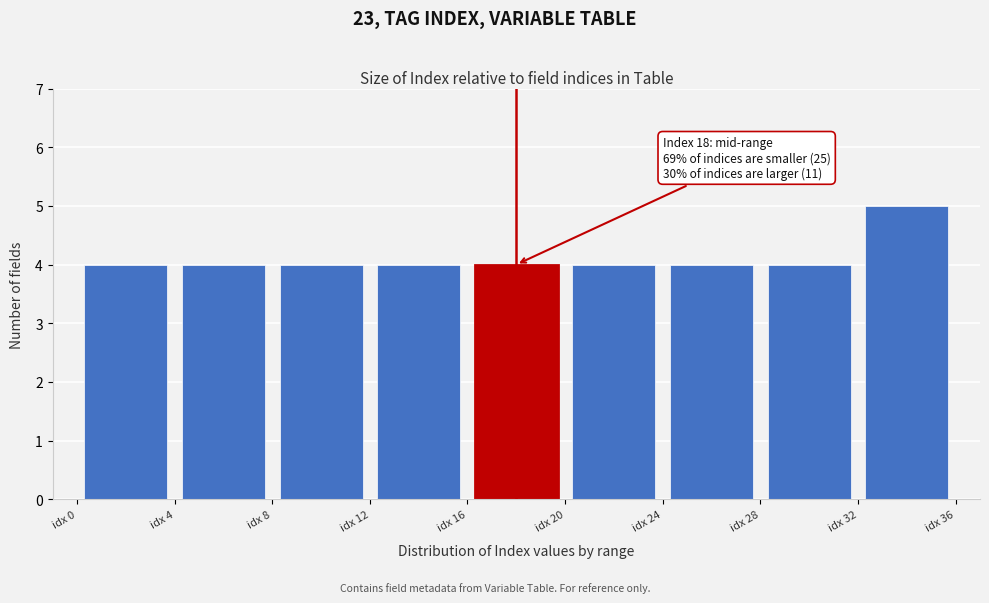

Which range on the x-axis has the tallest bar?

32 to 36